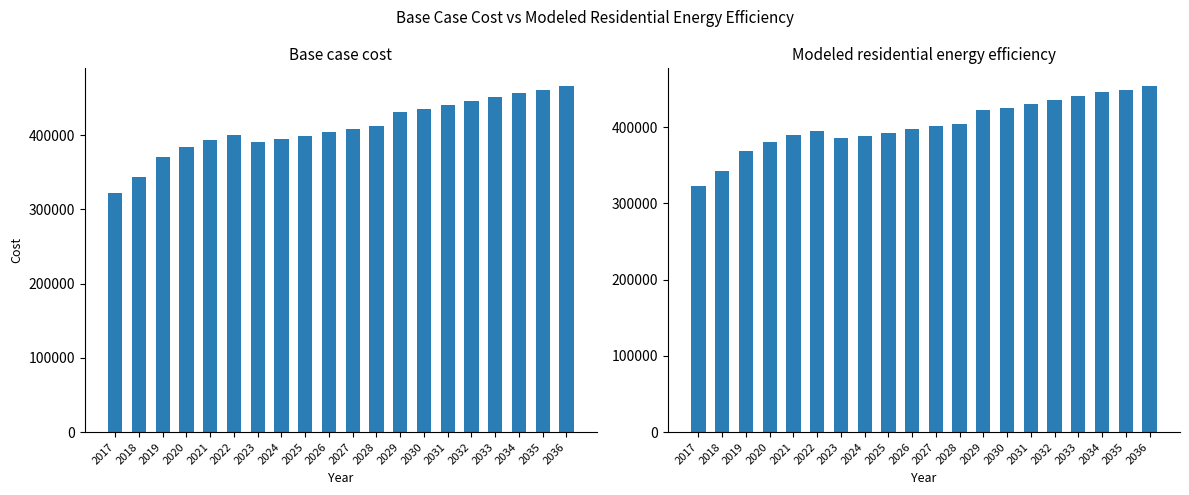

The value of Modeled residential energy efficiency at 2031 is 662126.8. True or false?

False